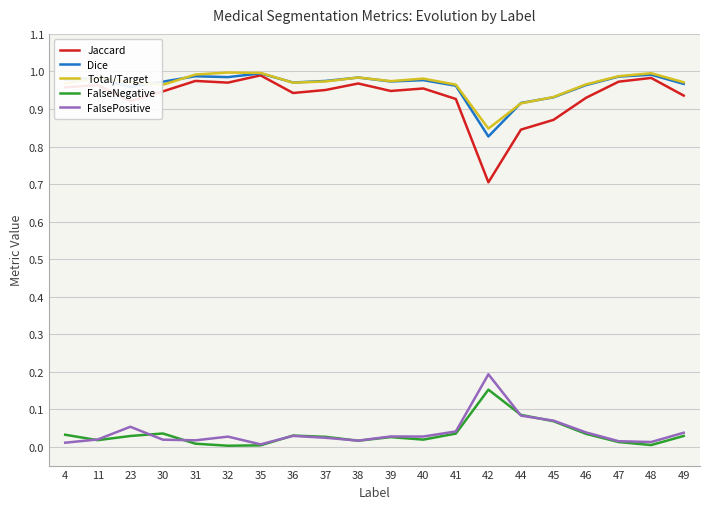

At how many categories does at least one series exceed 0?

20